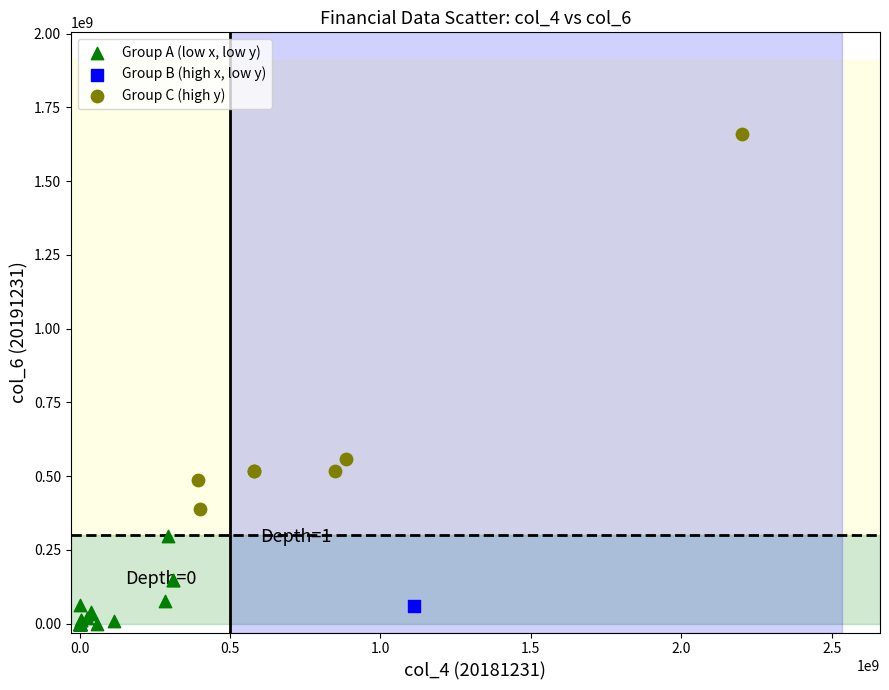

Which series reaches the minimum Y coordinate?

Group A (low x, low y)